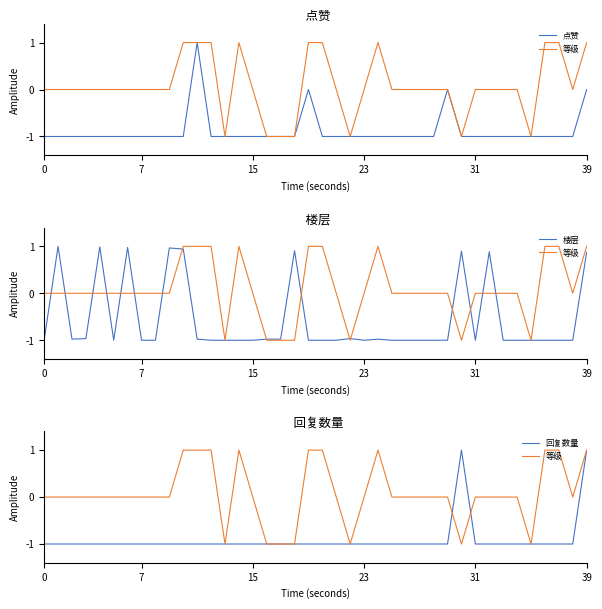

Count the 等级 values in the range 0 to 1.

33